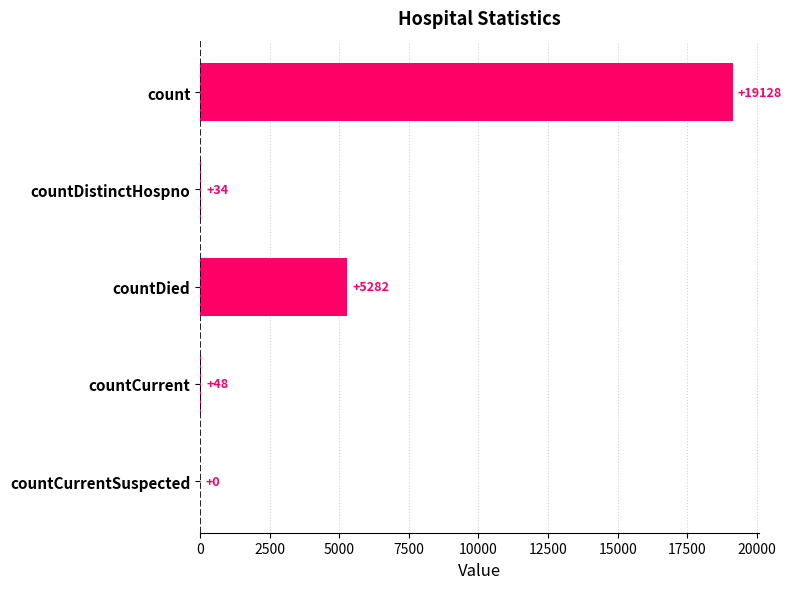

At which label is the value closest to 9564?

countDied